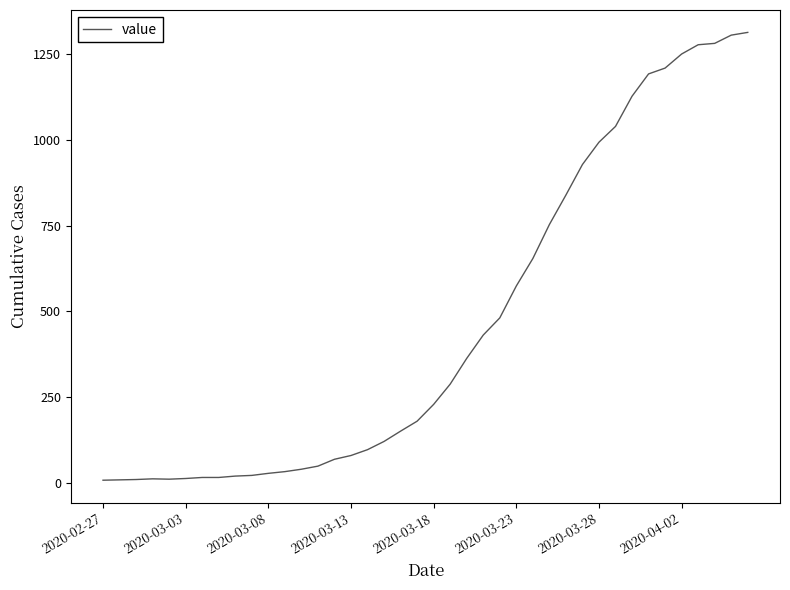

What is the maximum value shown in the chart?

1313